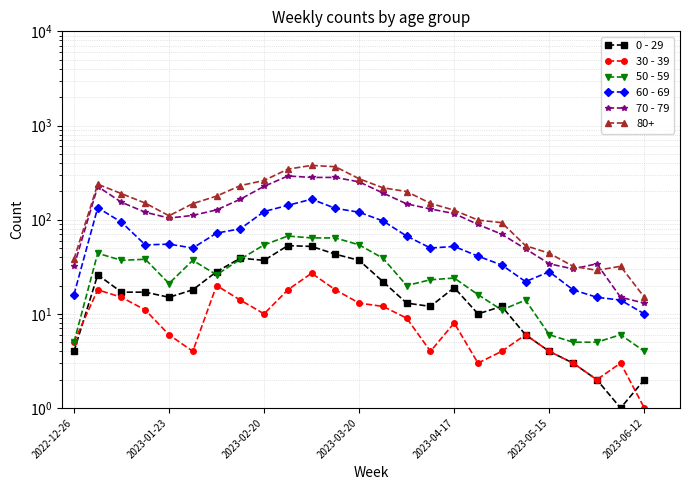

How many values in the 70 - 79 series are below 127?

13